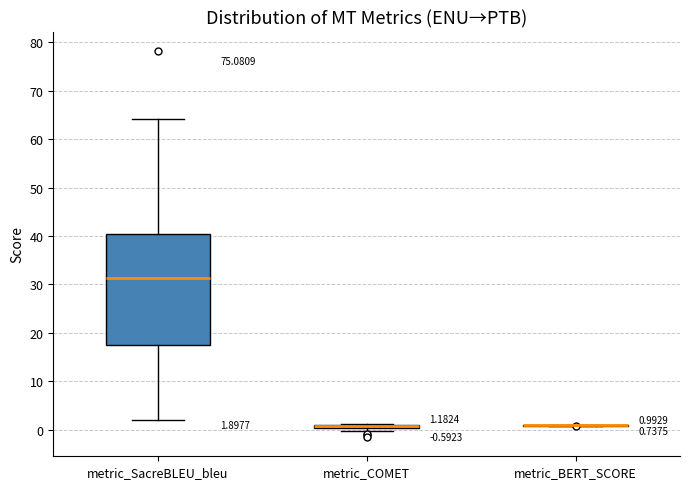

Comparing the boxes themselves (not the whiskers), which one is the tallest?

metric_SacreBLEU_bleu